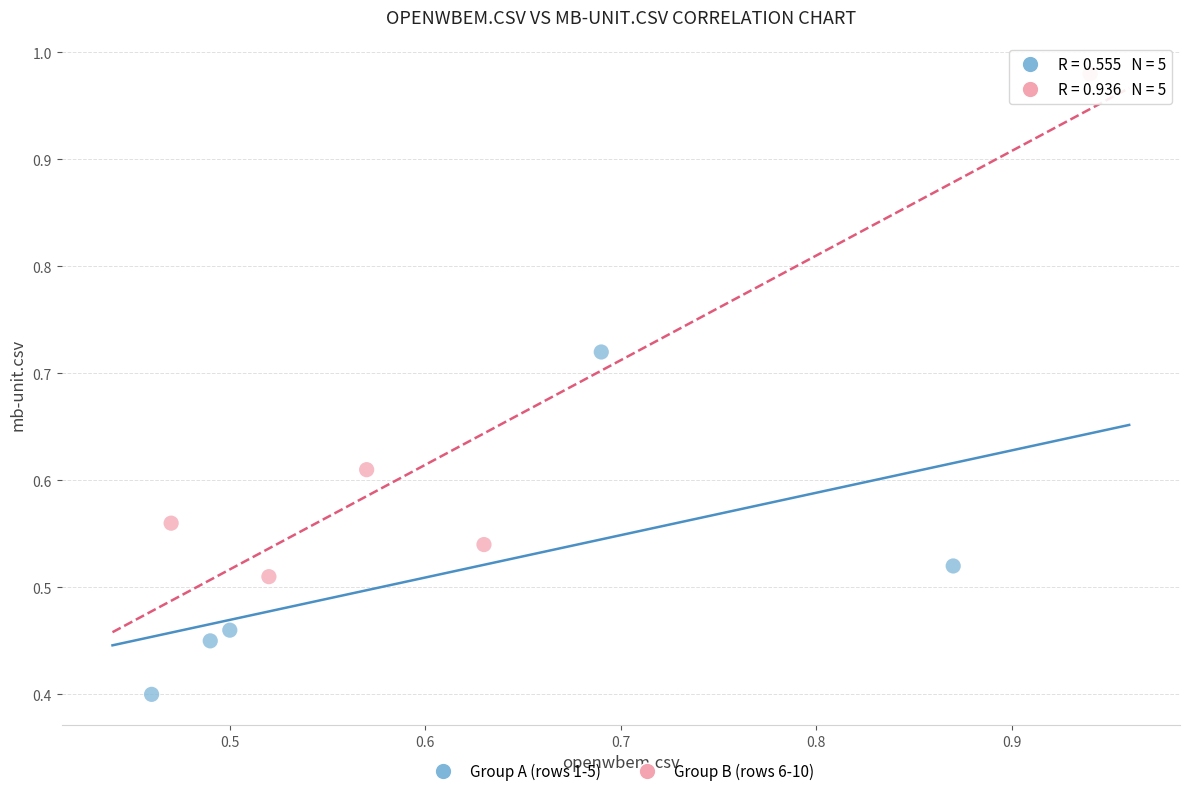

Which series contains the highest Y value?

Group B (rows 6-10)